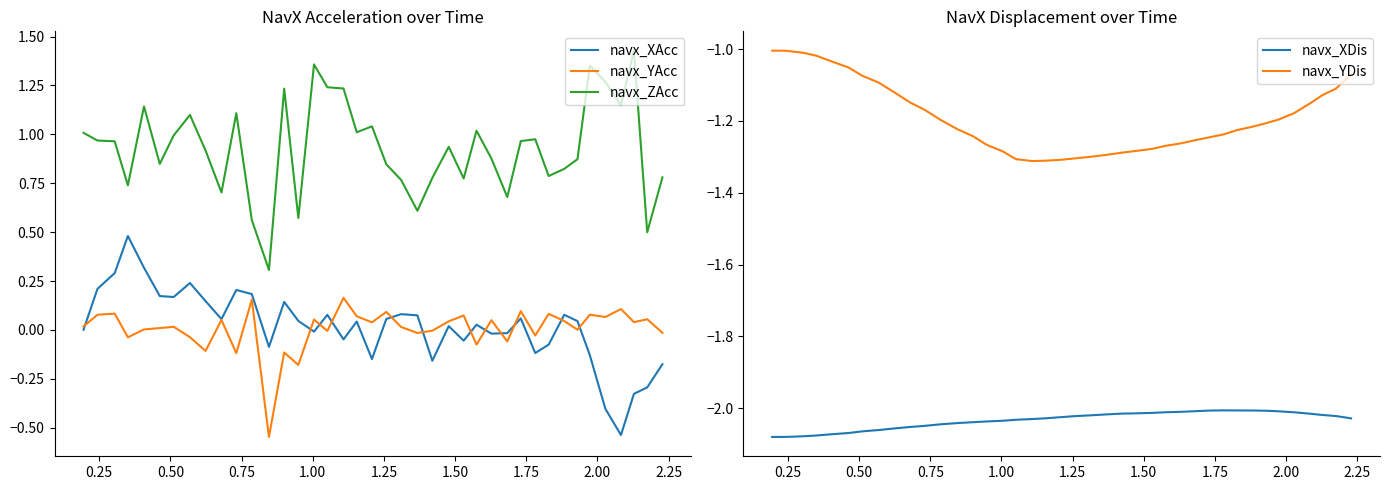

What is the maximum value for navx_XAcc?

0.5